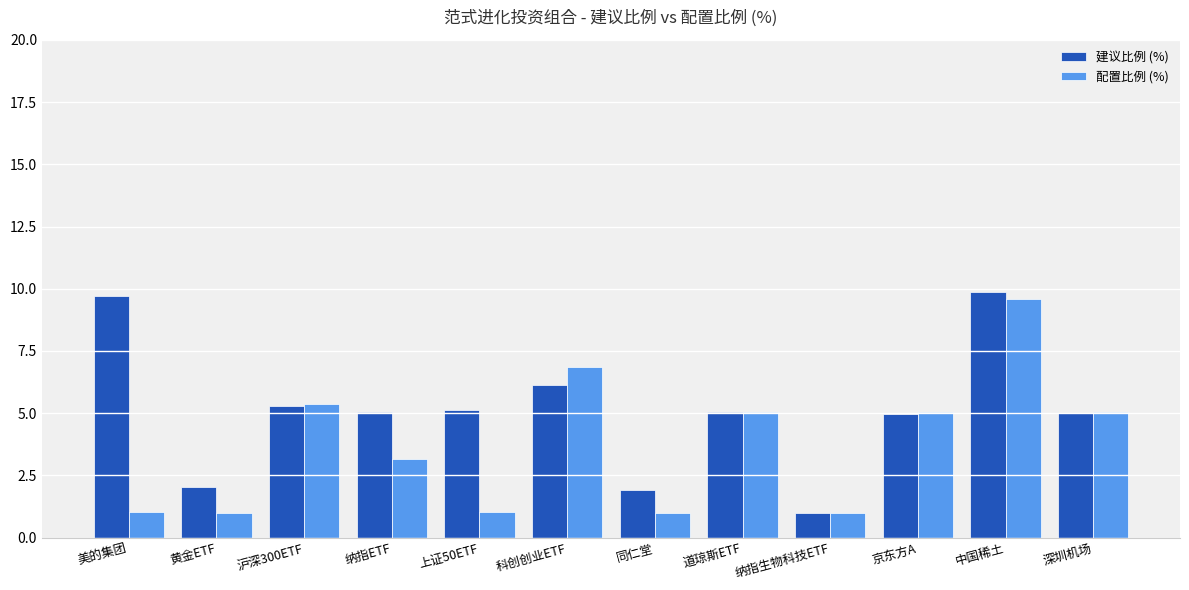

At which category is the sum across all series the highest?

中国稀土